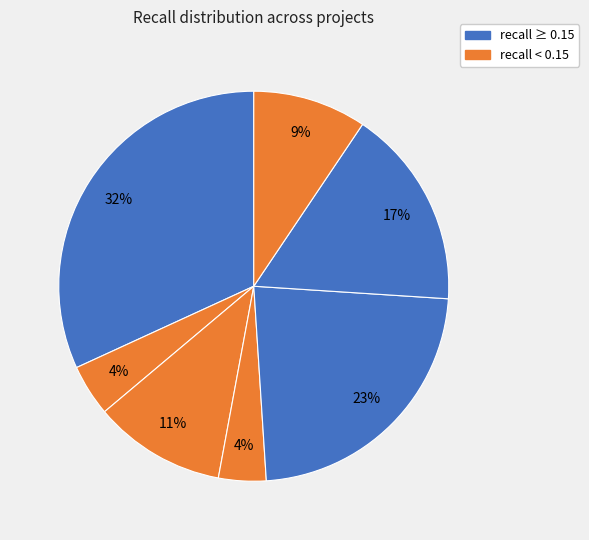

Does any single category account for the majority?

No